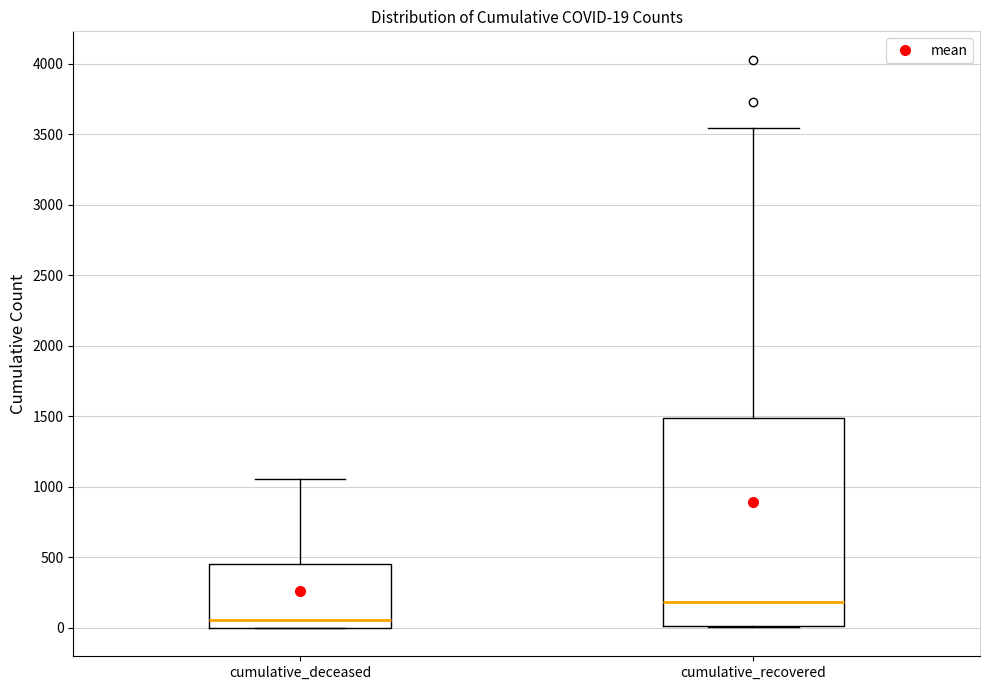

Comparing the boxes themselves (not the whiskers), which one is the tallest?

cumulative_recovered